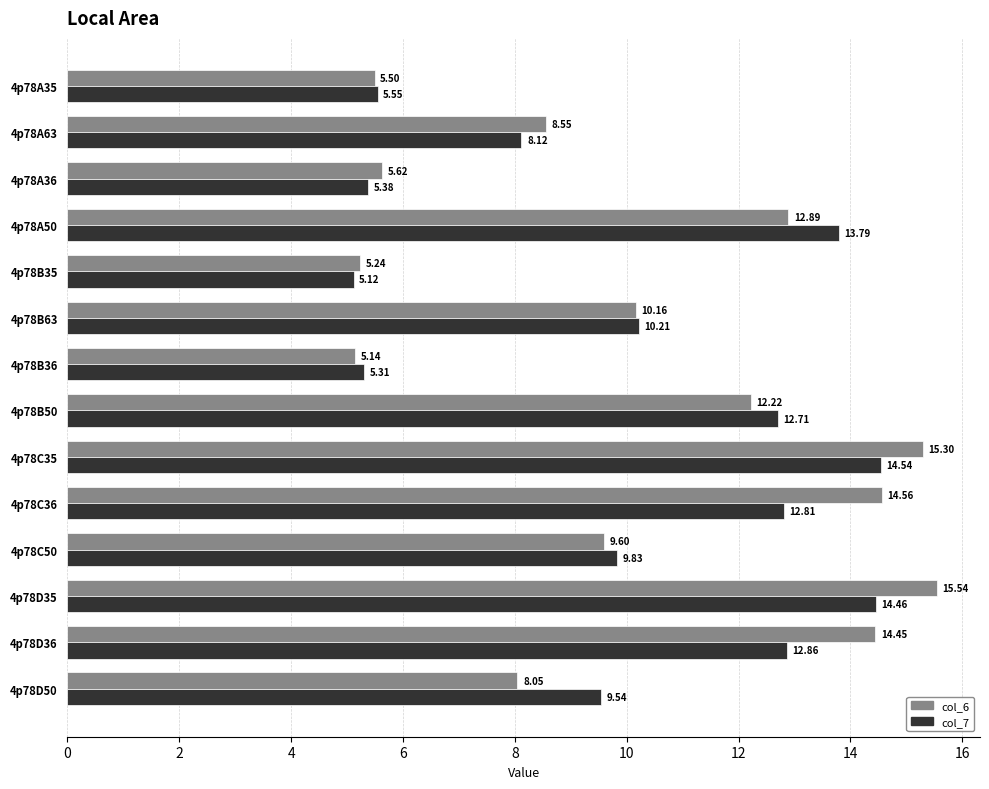

List the series in order of their overall mean, highest first.

col_6, col_7